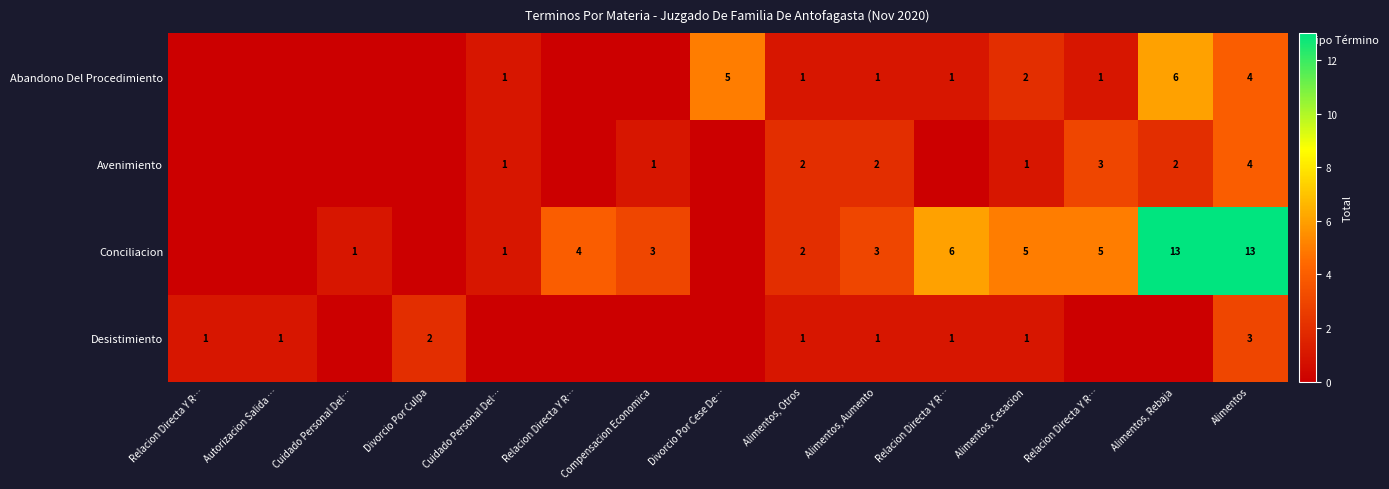

At which label is row_0 closest to 3?

Alimentos, Cesacion